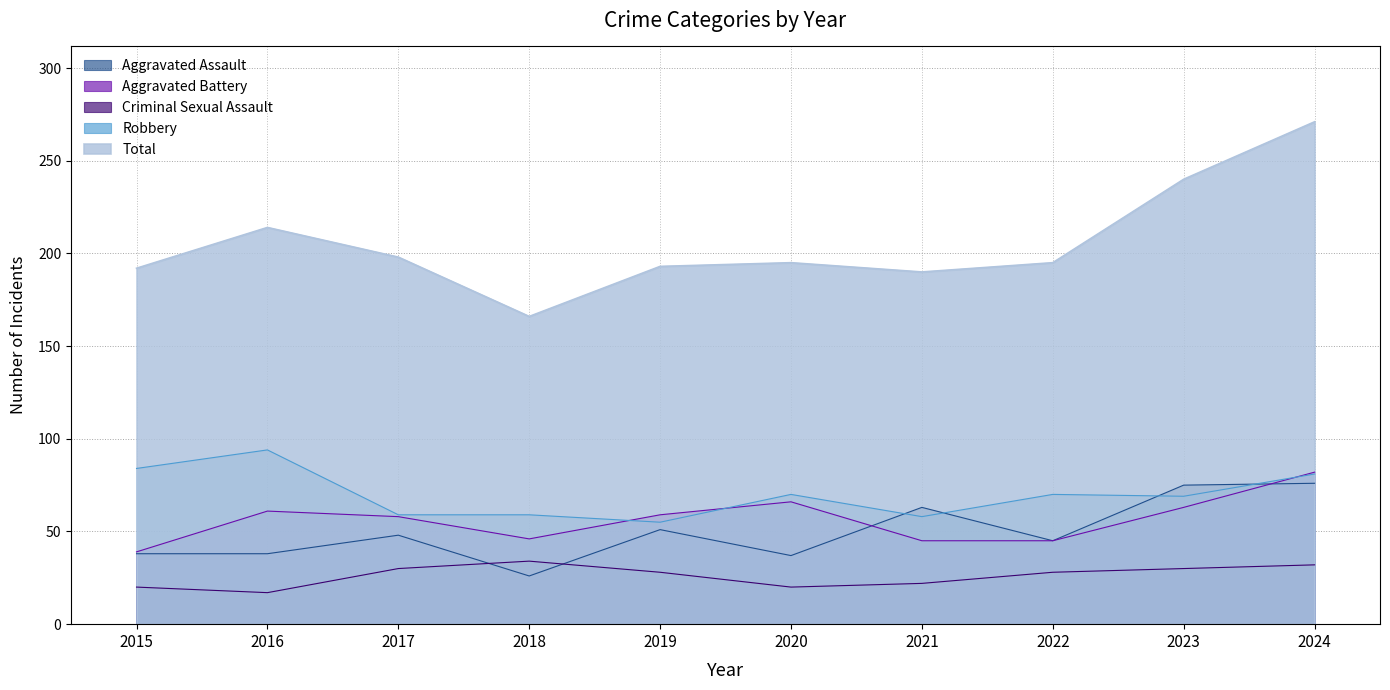

Does the chart have visible grid lines?

Yes